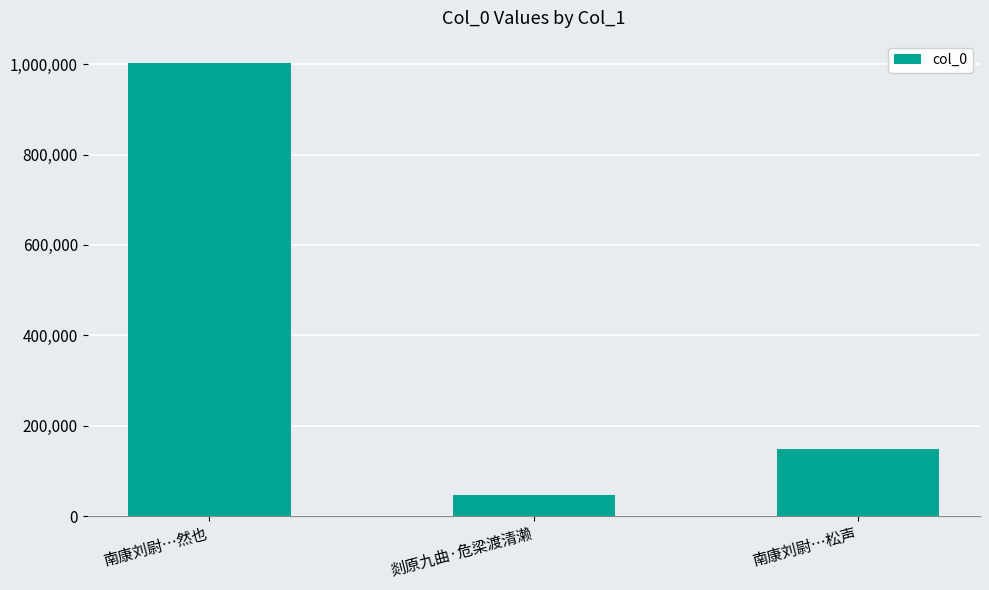

Reading left to right, extract all data points from this chart.

南康刘尉…然也=1002000	剡原九曲·危梁渡清濑=47244	南康刘尉…松声=148328